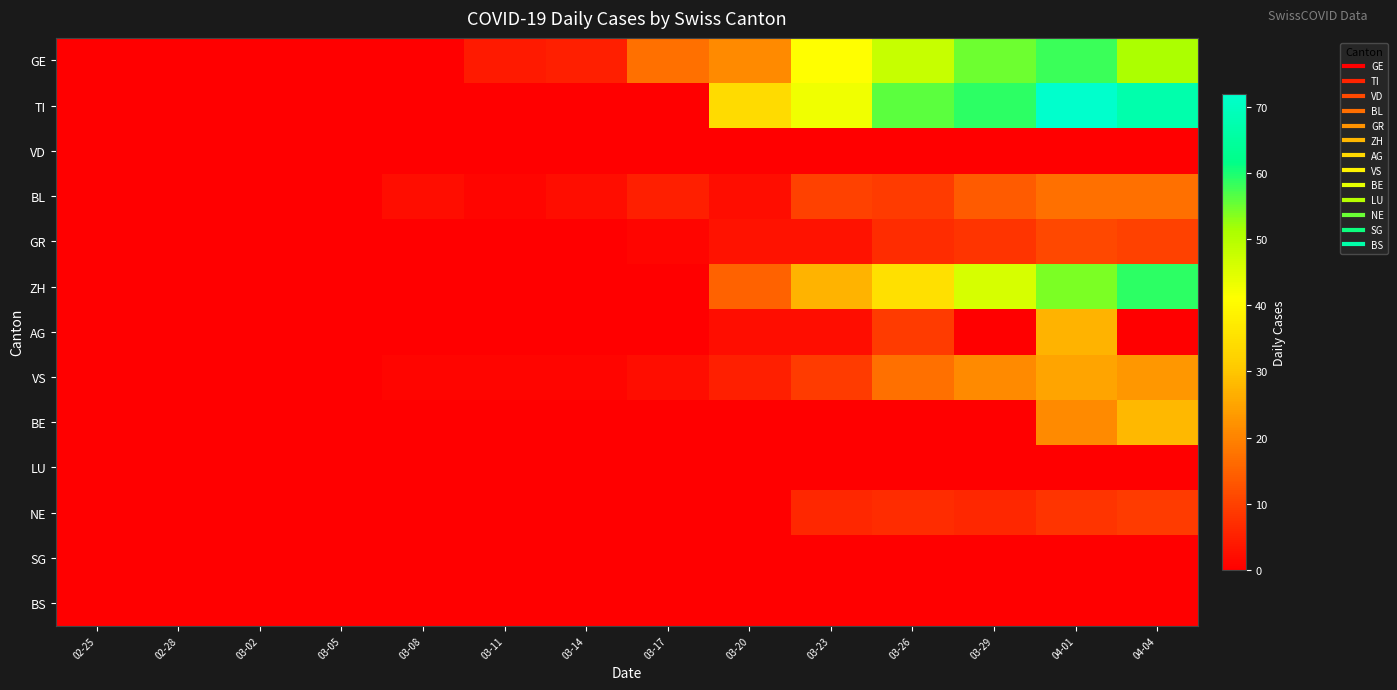

What is the difference between the highest and lowest values at 04-04?

67